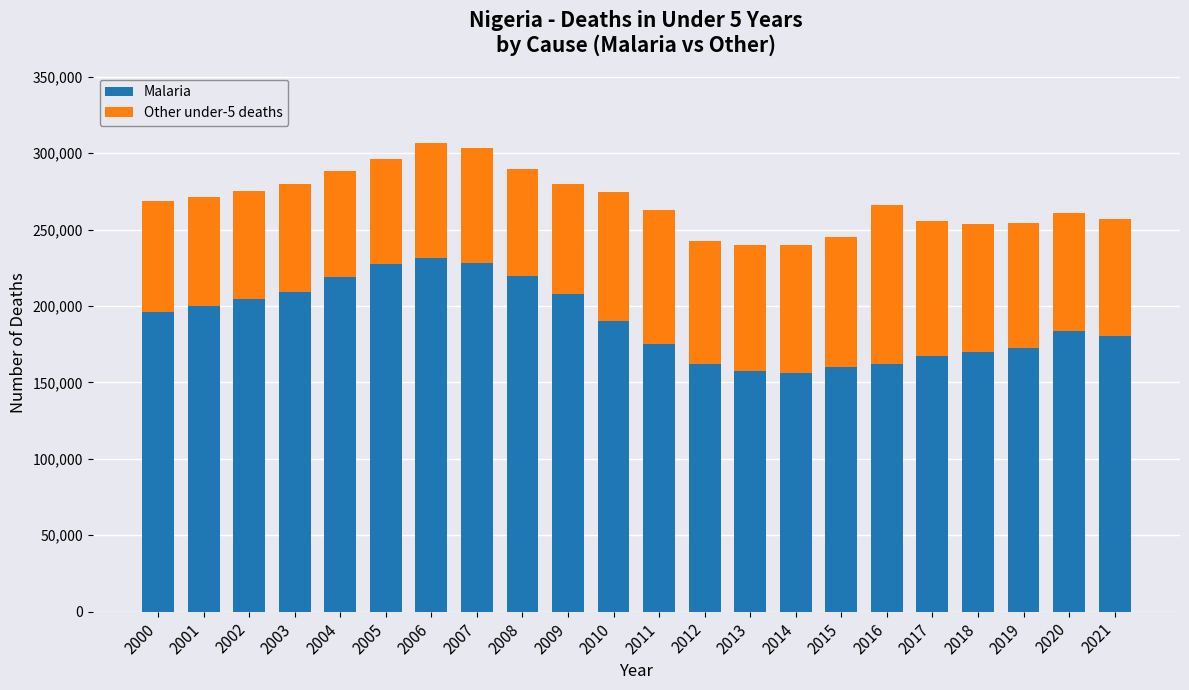

Is it true that Malaria equals 336164 at 2008?

False